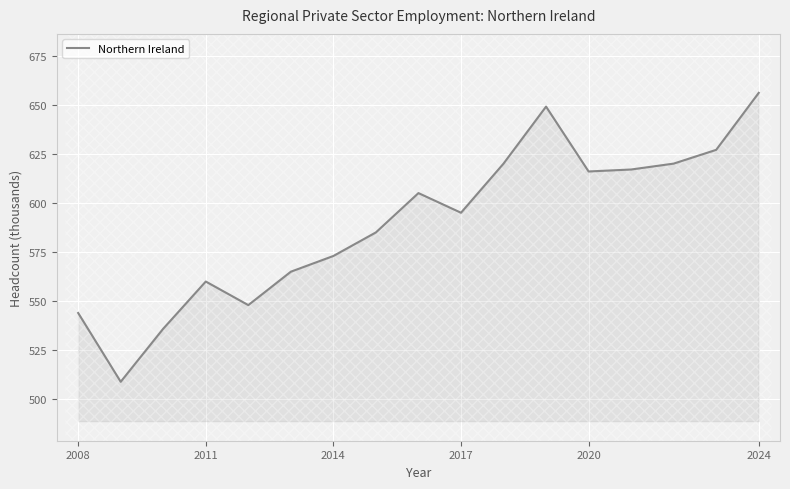

What is the greatest value displayed?

656